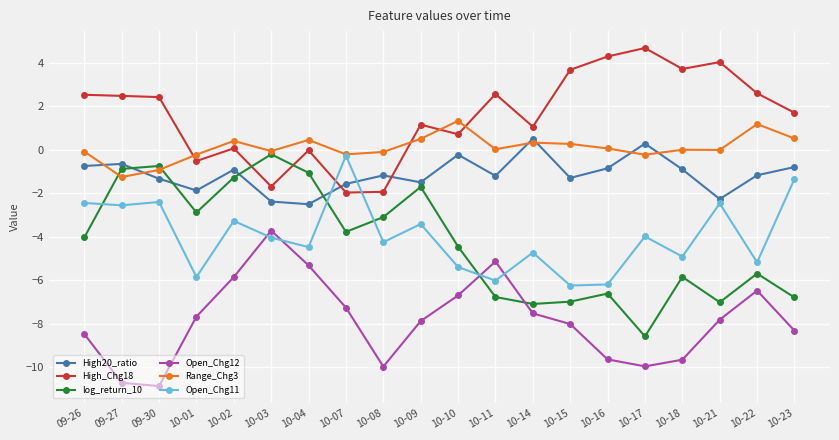

True or false: Open_Chg12 and Range_Chg3 intersect in this chart.

False